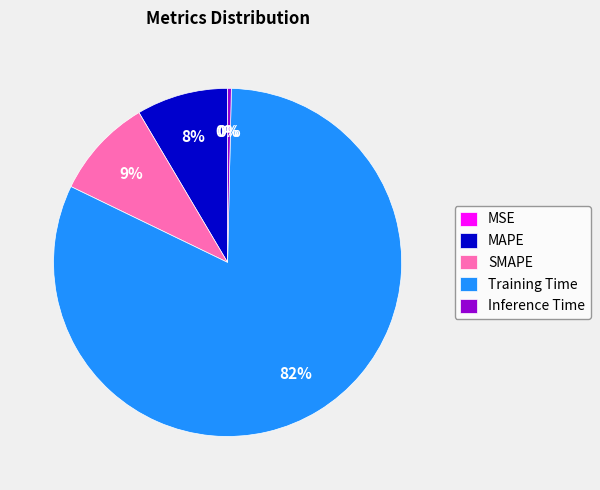

To the nearest percent, what percentage of the pie is SMAPE?

9%